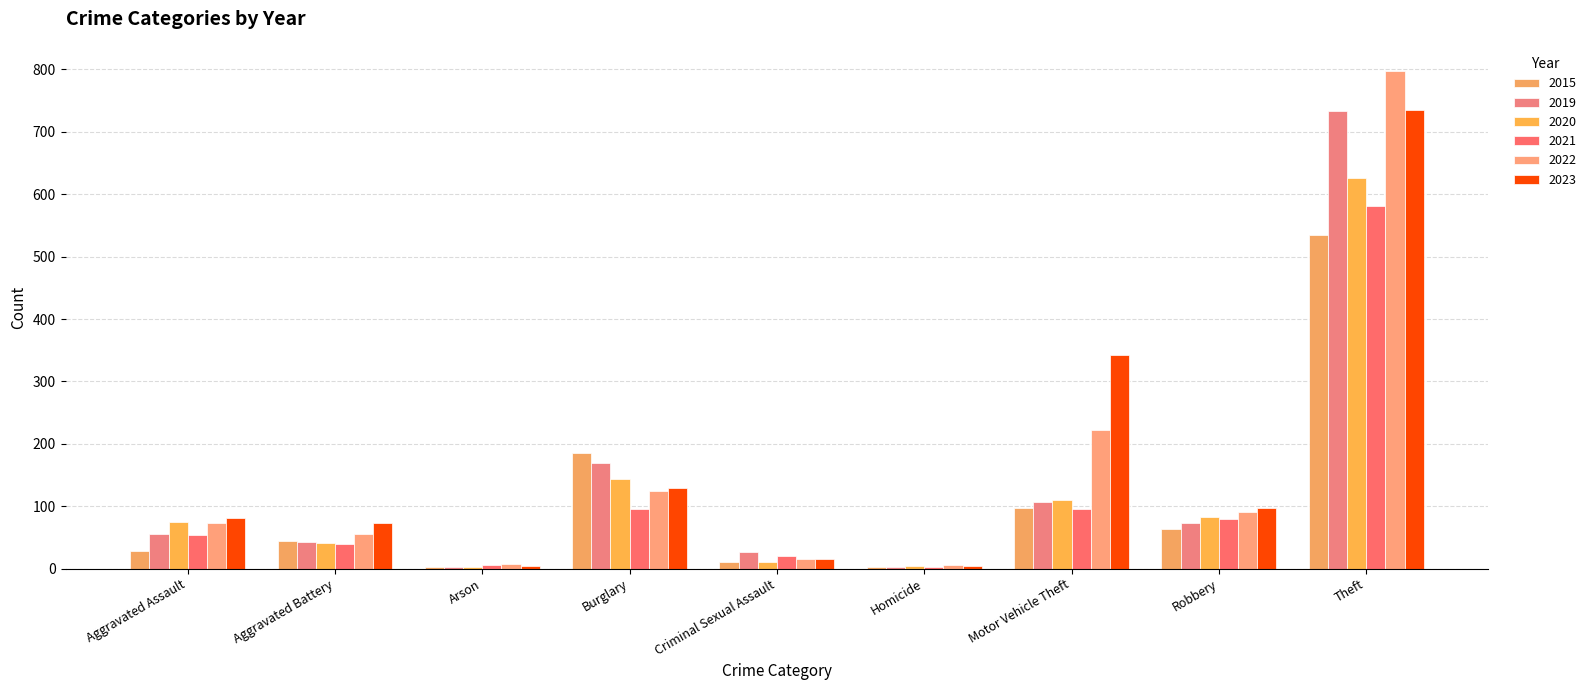

What is the difference between the second highest and second lowest values in the 2015 series?

184